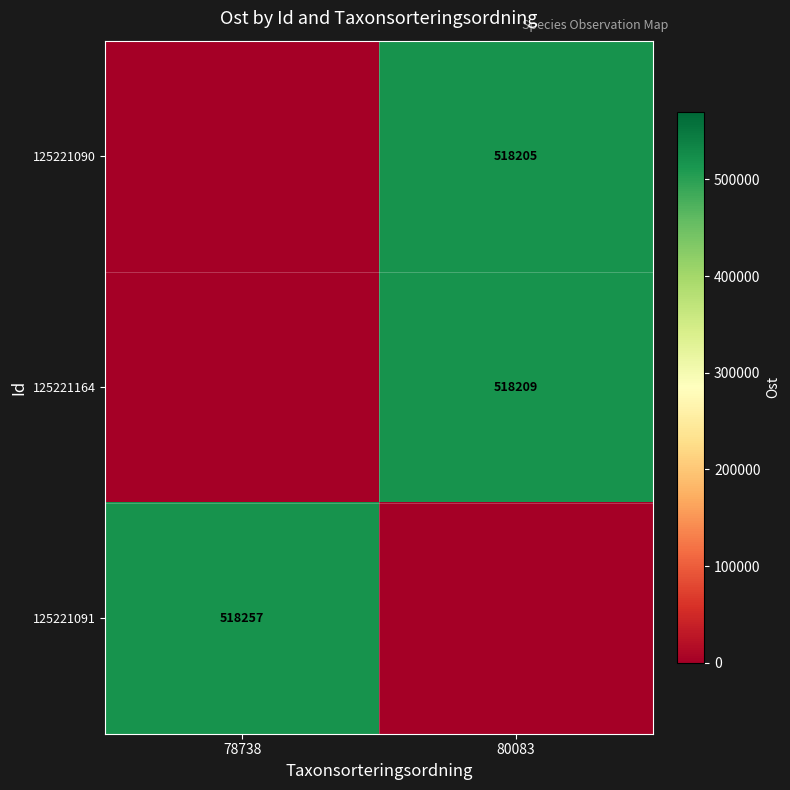

The 125221090 series shows 793201 at 80083. True or false?

False